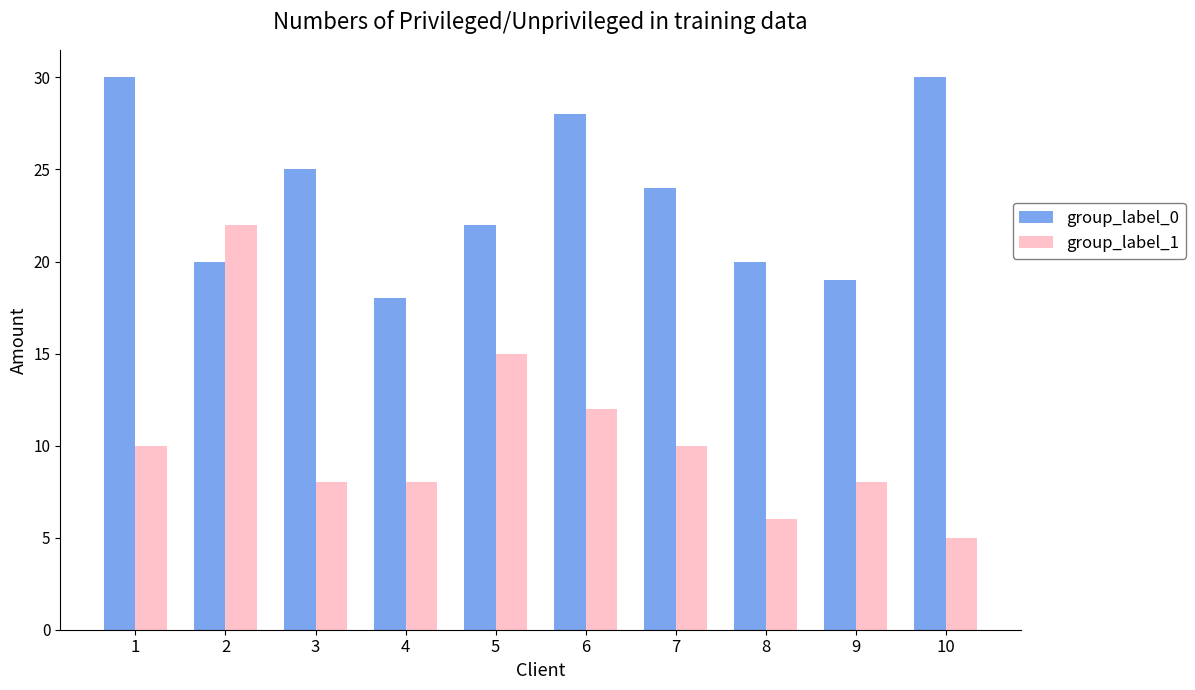

Which series has the largest range (max minus min)?

group_label_1